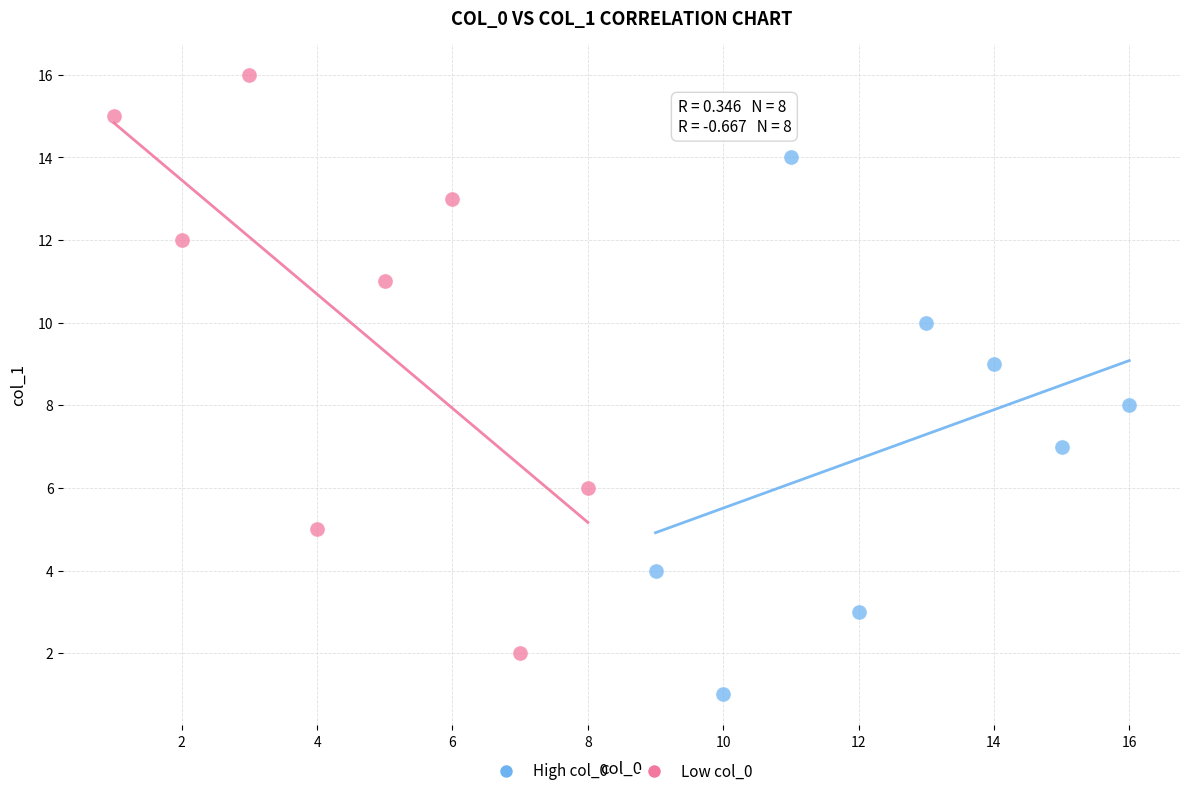

Which series reaches the maximum Y coordinate?

Low col_0